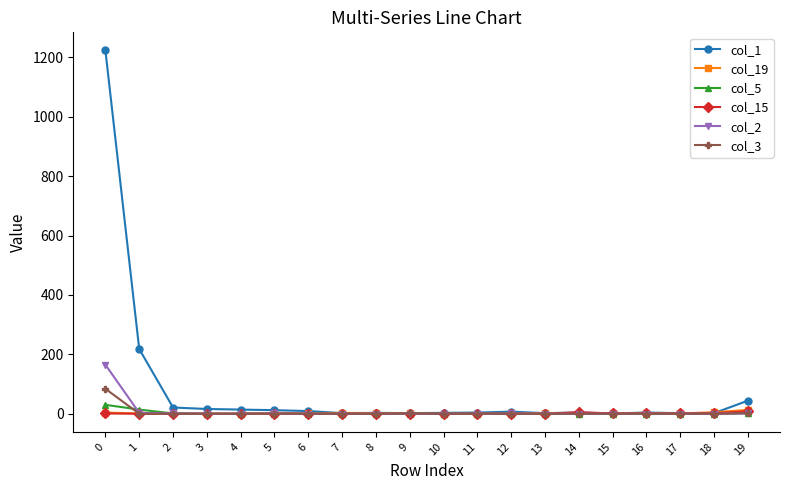

Which series has the largest range (max minus min)?

col_1